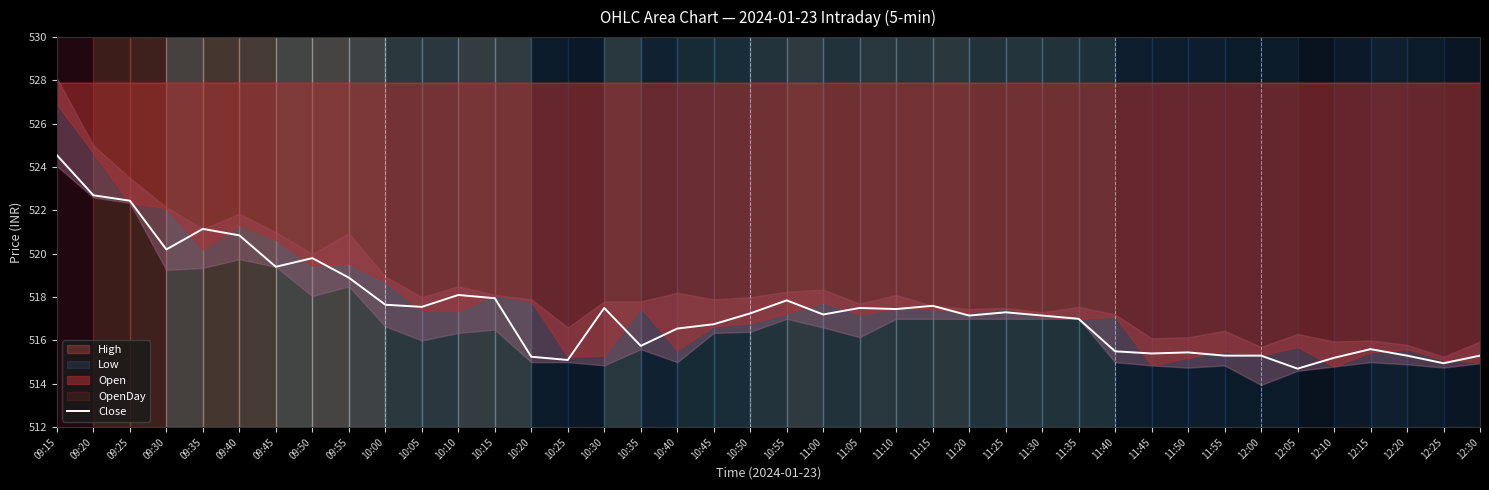

At which category does the data reach its first local valley?

09:30